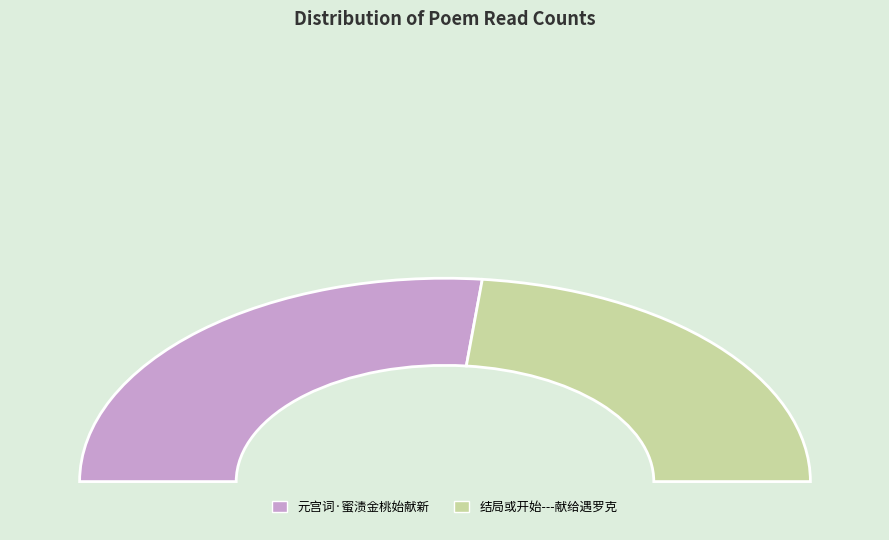

What percentage is the 元宫词·蜜渍金桃始献新 slice, to the nearest percent?

53%